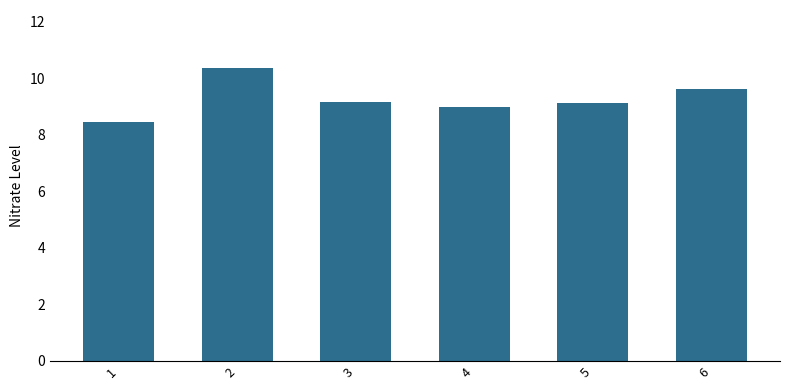

What is the difference between the values at 3 and 6?

0.5